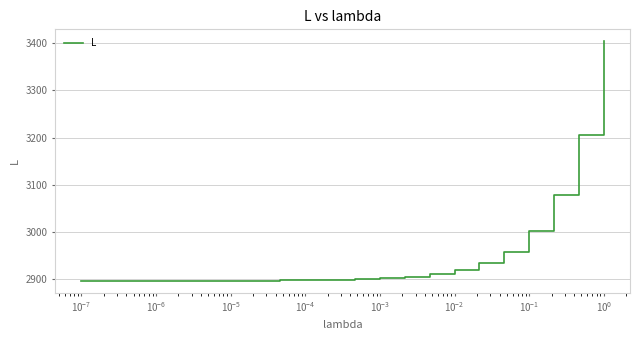

What is the difference between the maximum and minimum values?

507.4